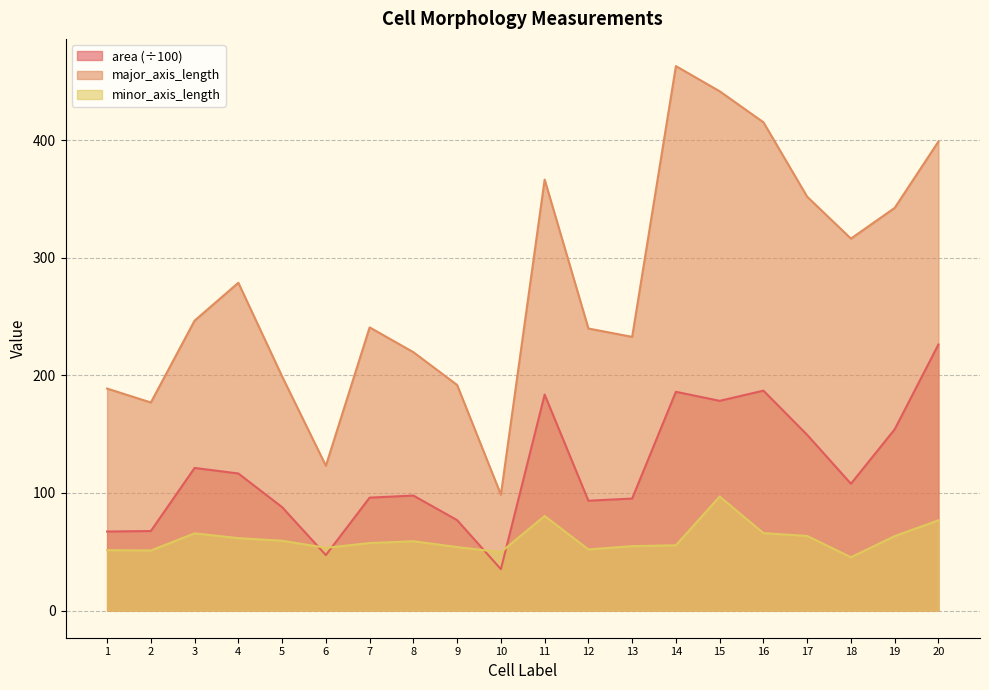

True or false: area has a value of 157.7 at 7.

False